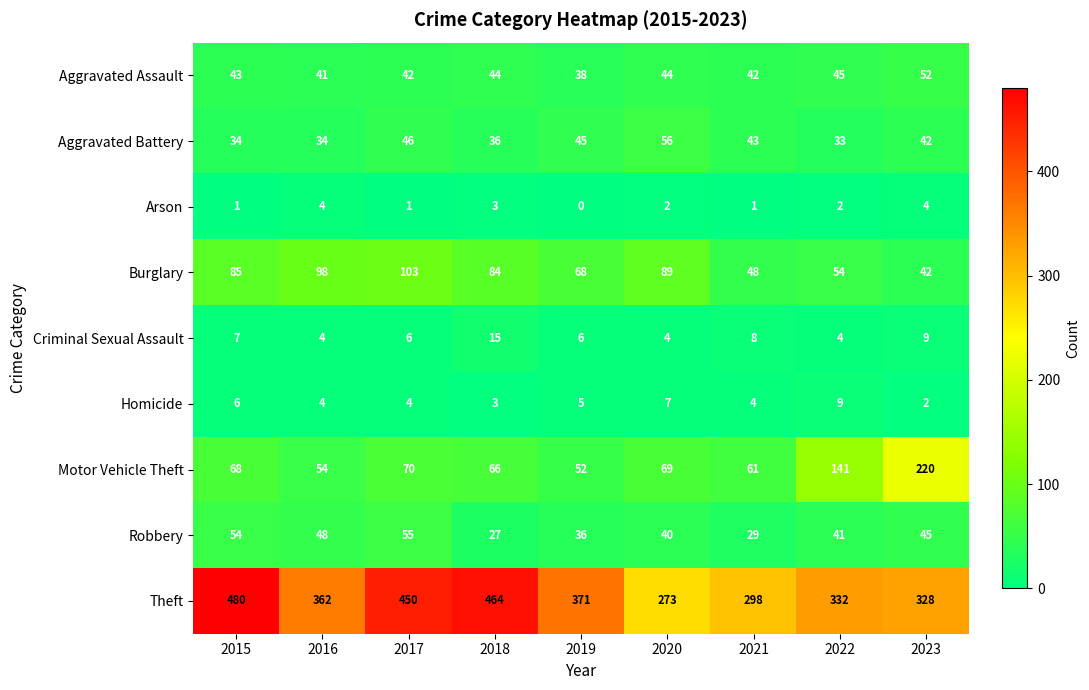

What is the difference between the highest and lowest values at 2019?

371